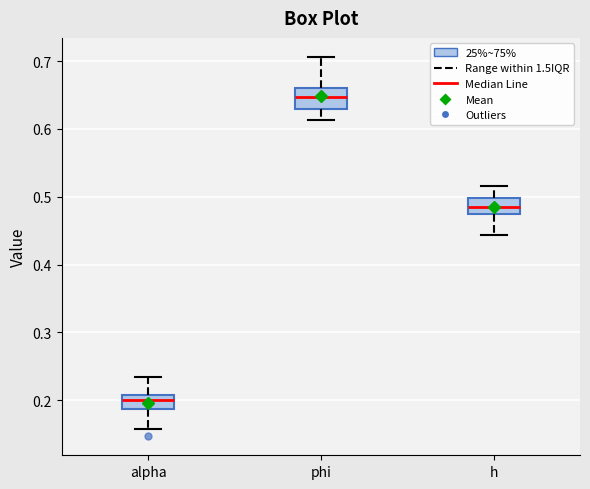

Reading left to right, read every box against the y-axis: the position of its median line, the range the box covers, and the ends of its whiskers. The values are not printed on the chart, so give them approximately, as read against the axis.

alpha: median 0.20, box 0.19 to 0.21, whiskers 0.16 to 0.23
phi: median 0.65, box 0.63 to 0.66, whiskers 0.61 to 0.71
h: median 0.49, box 0.48 to 0.50, whiskers 0.44 to 0.52